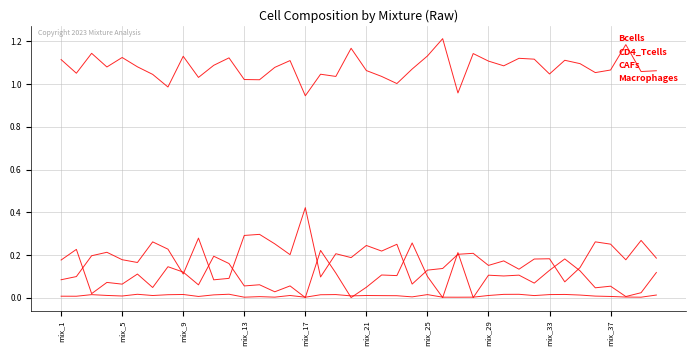

How many lines are shown in the chart?

4